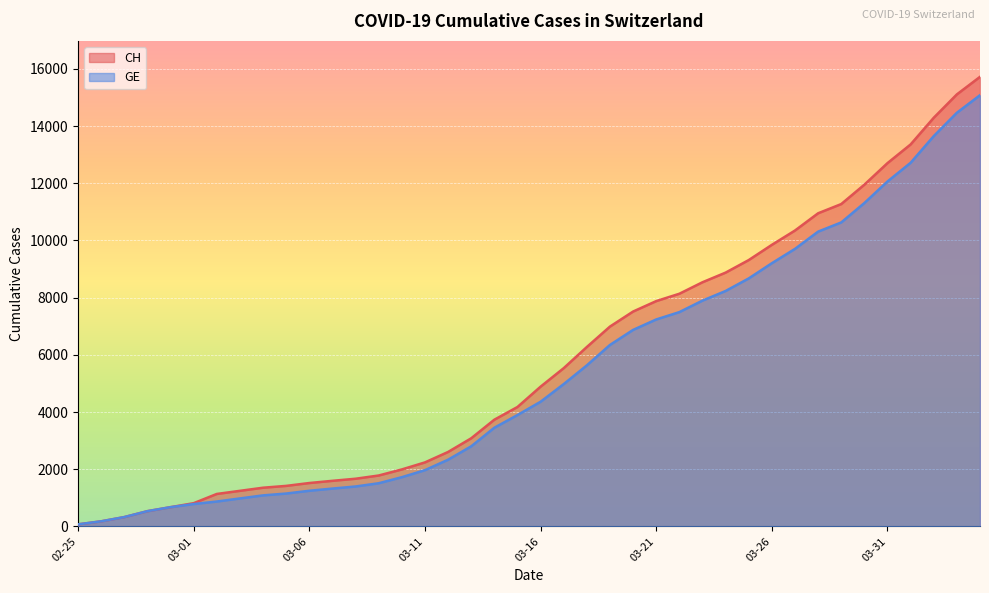

Which series has the widest spread of values?

CH